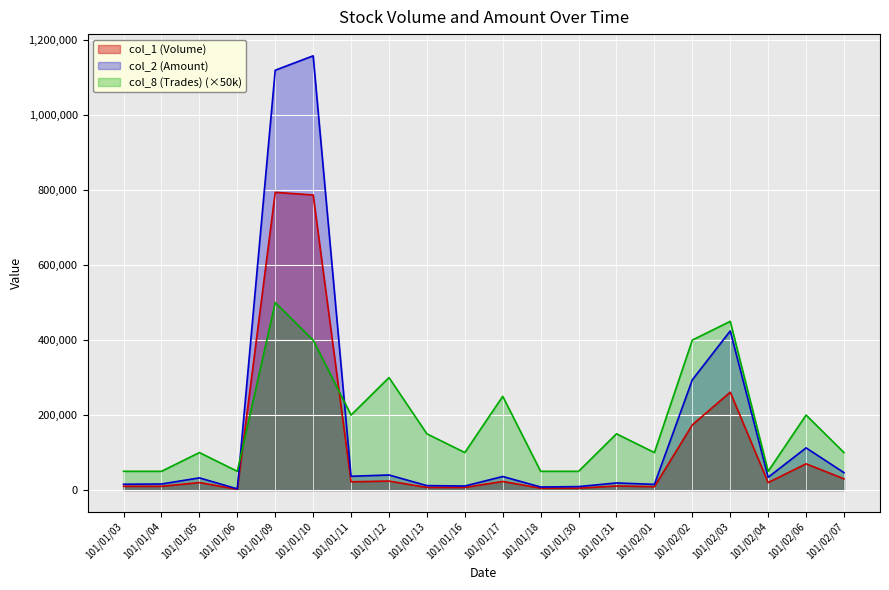

Where do col_2 (Amount) and col_8 (Trades) first cross each other?

101/01/06 and 101/01/09